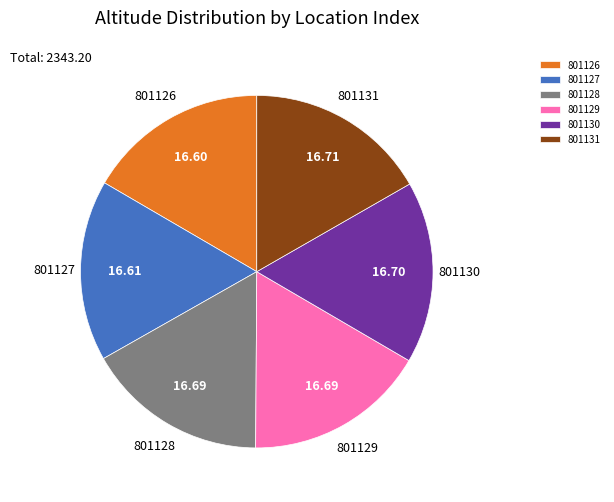

Does 801127 account for over 50% of the chart?

No